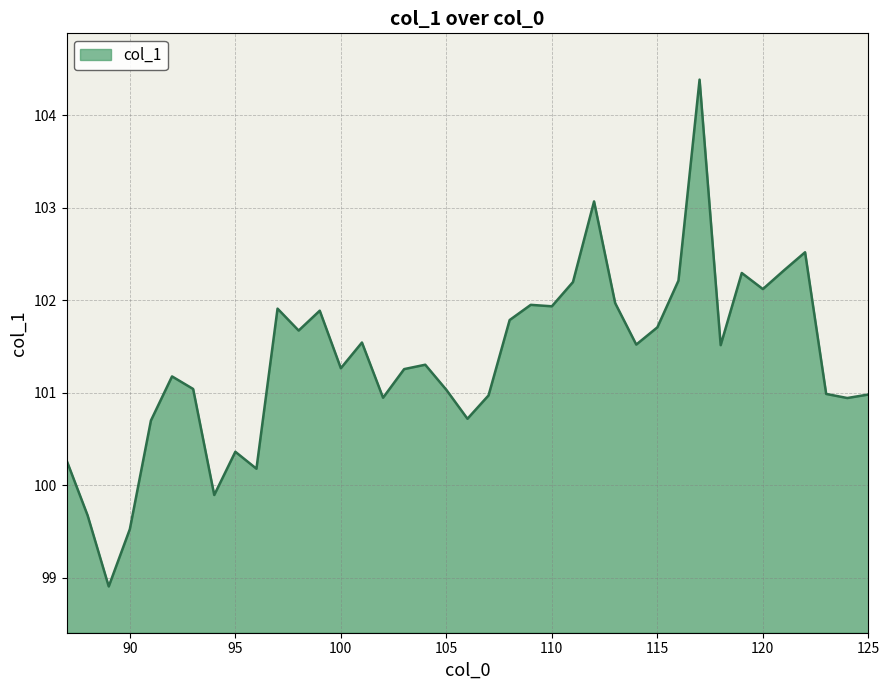

What is the maximum value shown in the chart?

104.4